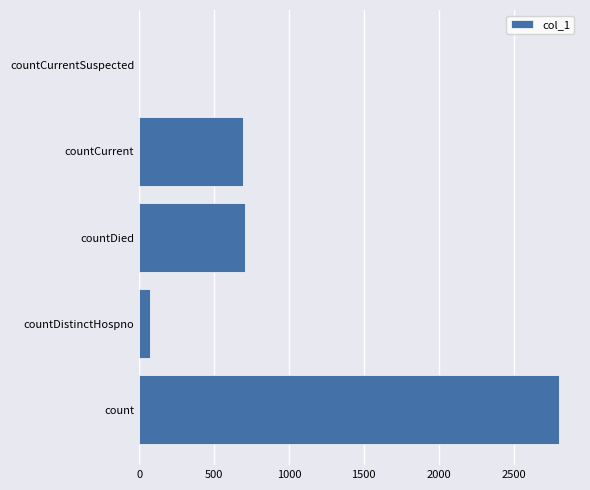

What is the sum of all values?

4281